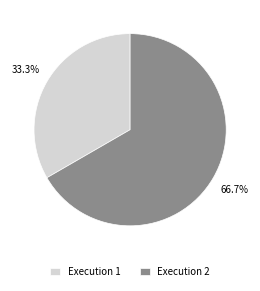

To the nearest percent, what portion does Execution 2 represent?

67%